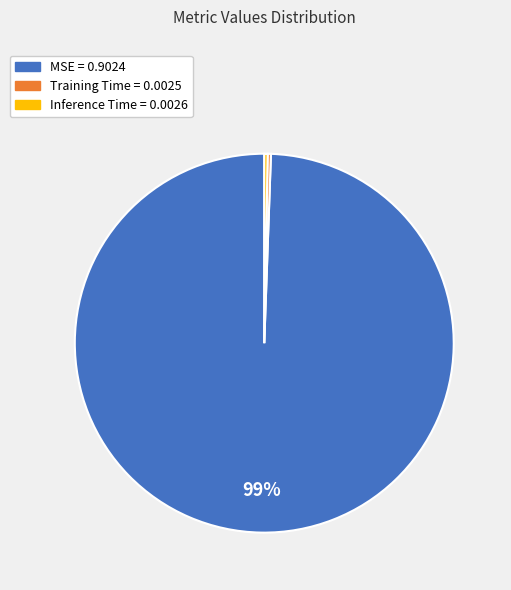

Is it true that MSE is 99% of the pie?

True